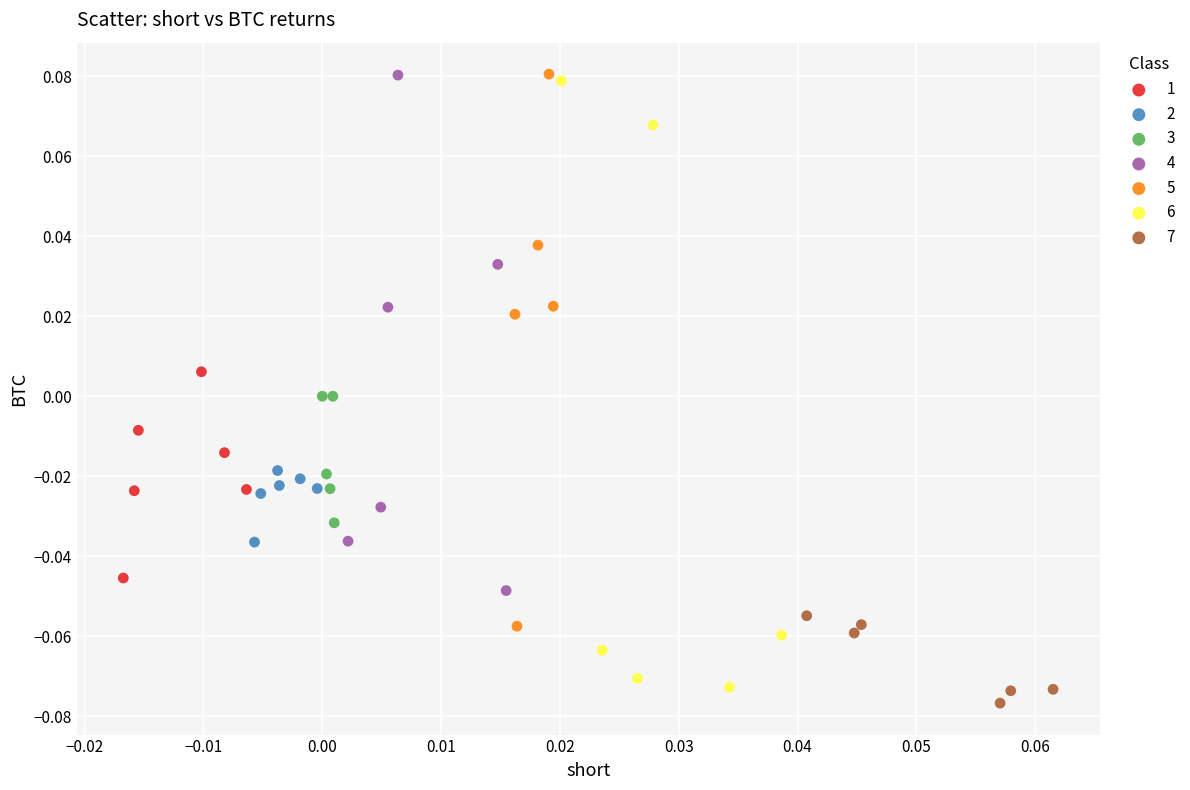

What are all the series names shown in the legend?

1, 2, 3, 4, 5, 6, 7